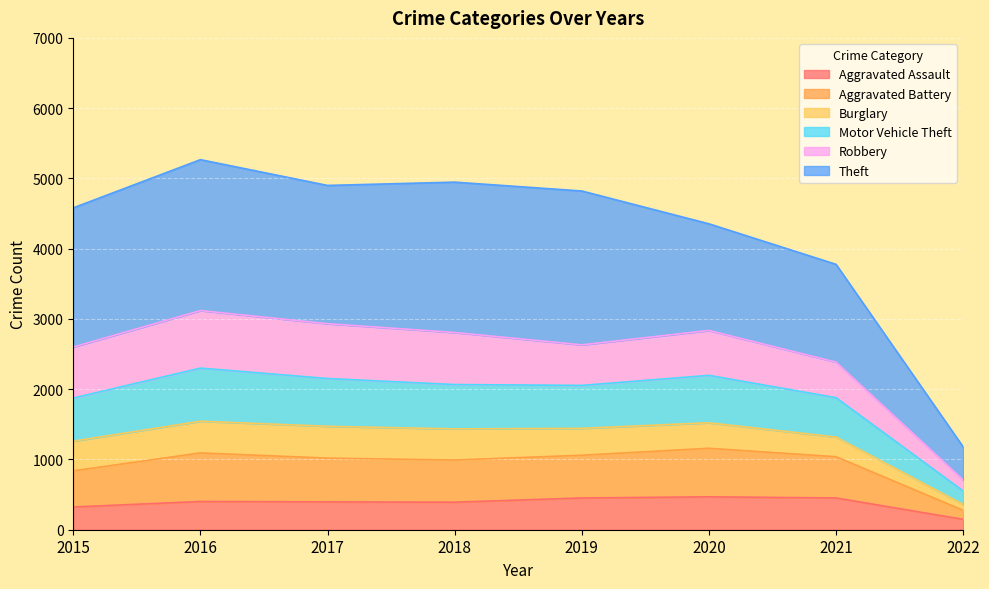

What is the lowest value of the Aggravated Assault series?

147